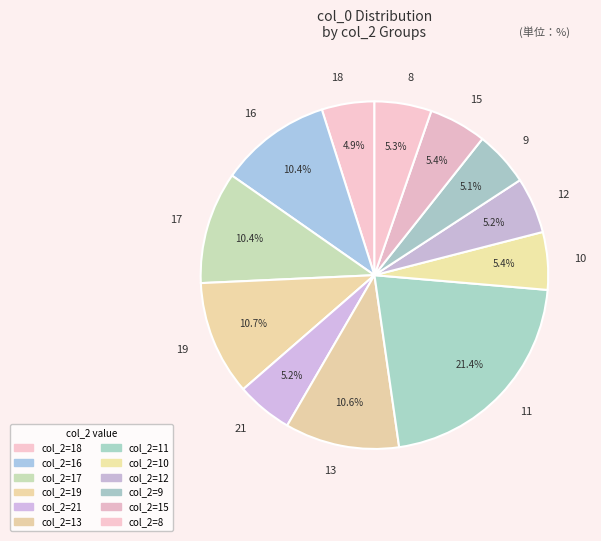

Count the number of slices in the pie.

12